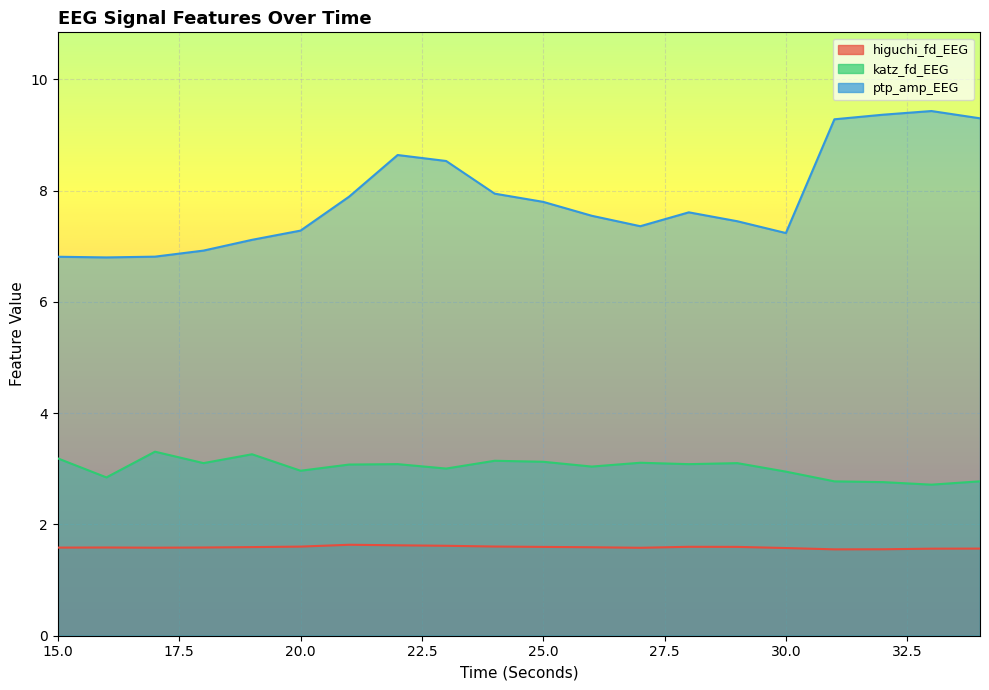

Where does the katz_fd_EEG series first go above 3?

15